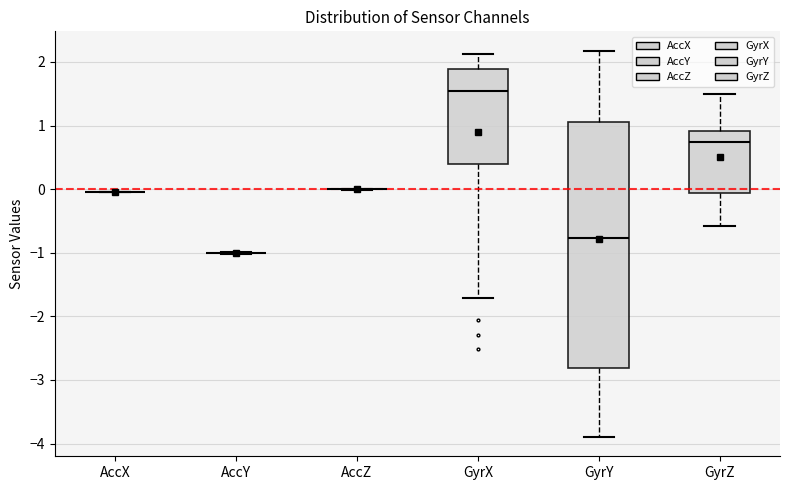

Where does the median line of the box for GyrX sit on the y-axis? The values are not printed on the chart, so give them approximately, as read against the axis.

1.5